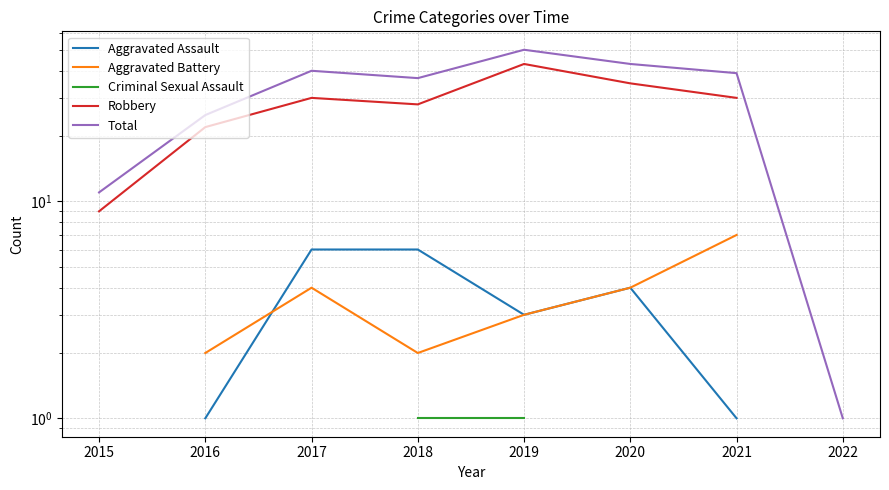

True or false: Total and Robbery cross at least once.

False